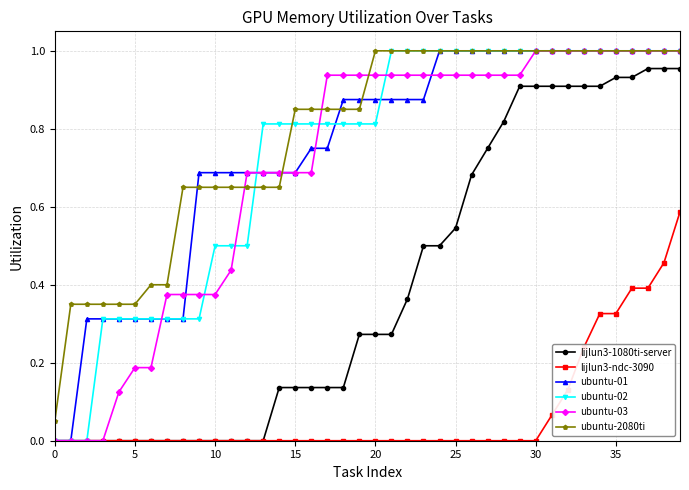

True or false: lijlun3-ndc-3090 and ubuntu-2080ti cross at least once.

False